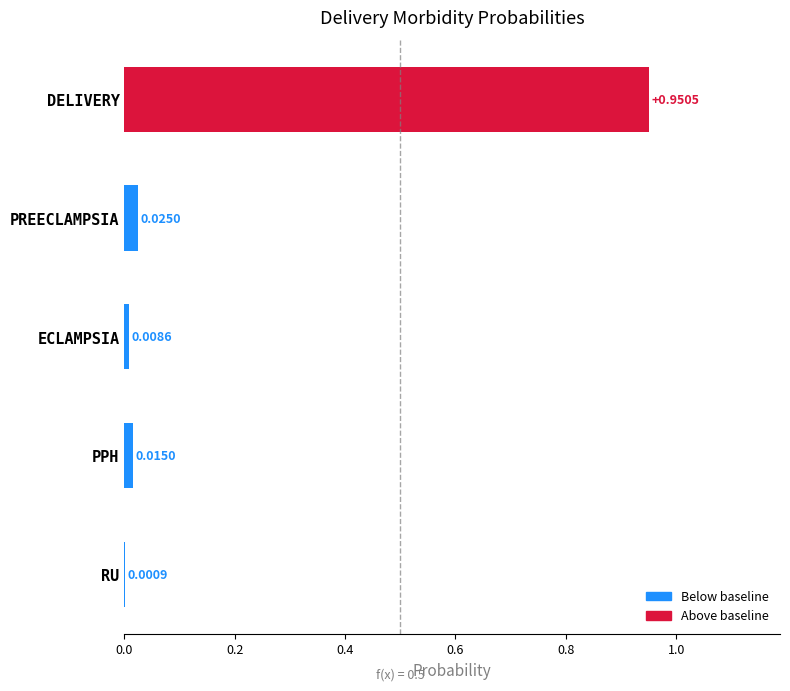

Which category has the highest value across all series?

DELIVERY